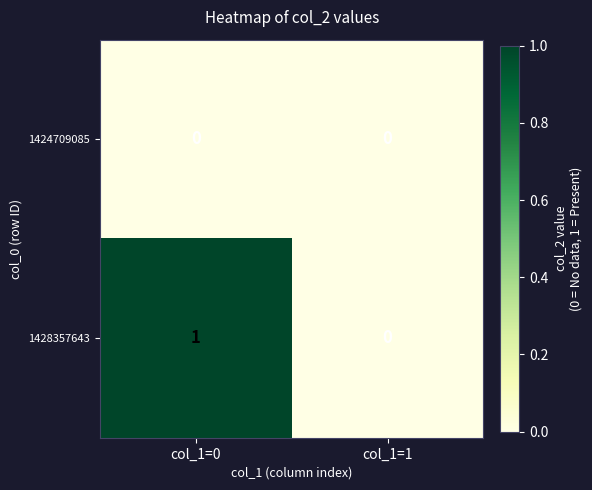

Which series has the largest total across all categories?

1428357643